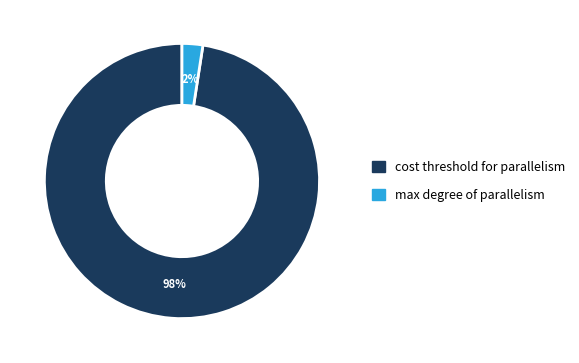

The max degree of parallelism slice represents 12% of the pie. True or false?

False